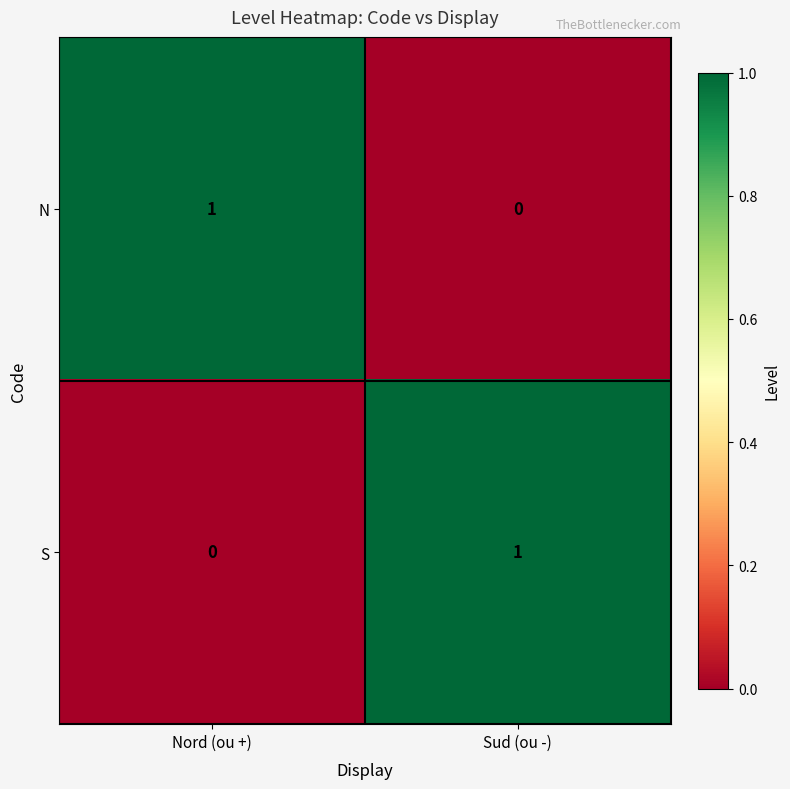

Which category has the lowest value in the S series?

Nord (ou +)